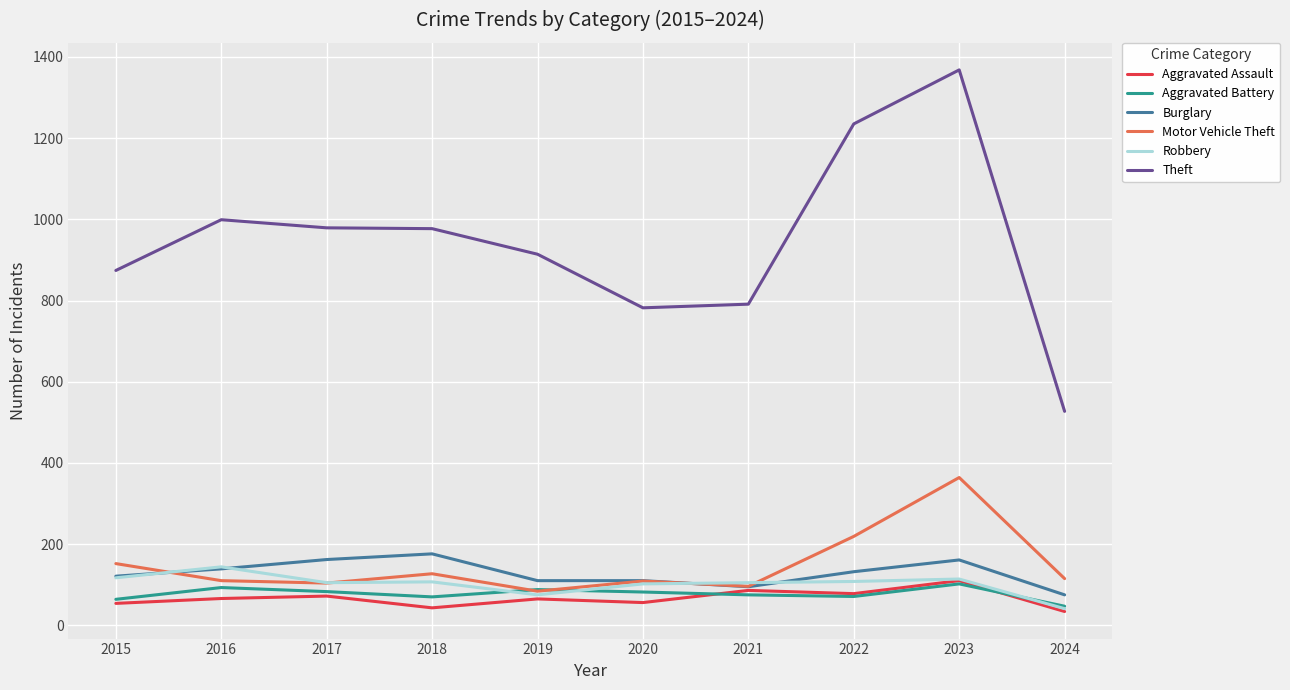

At how many categories does at least one series exceed 1095?

2